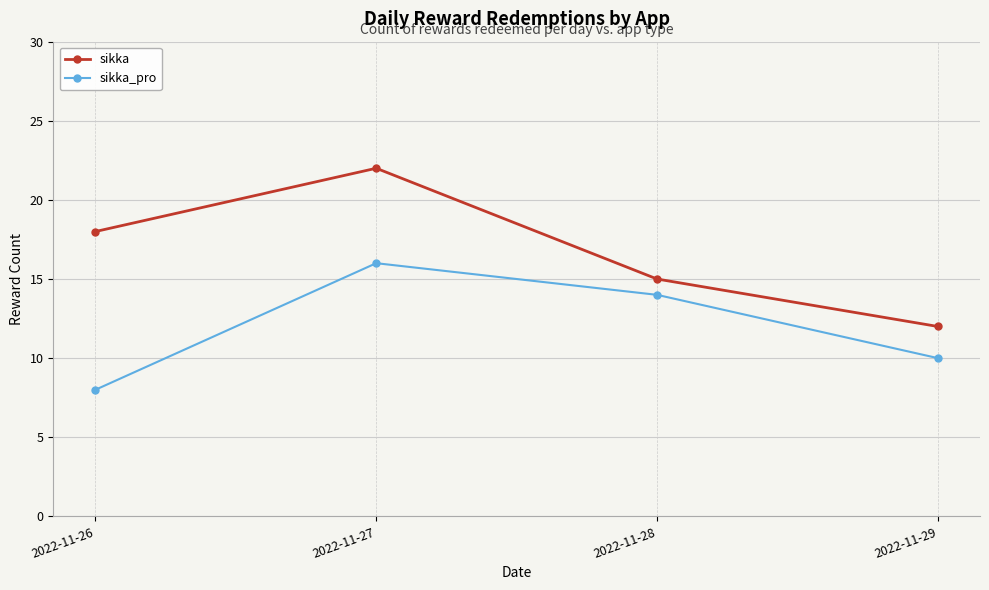

Rank the series by their average value, from highest to lowest.

sikka, sikka_pro